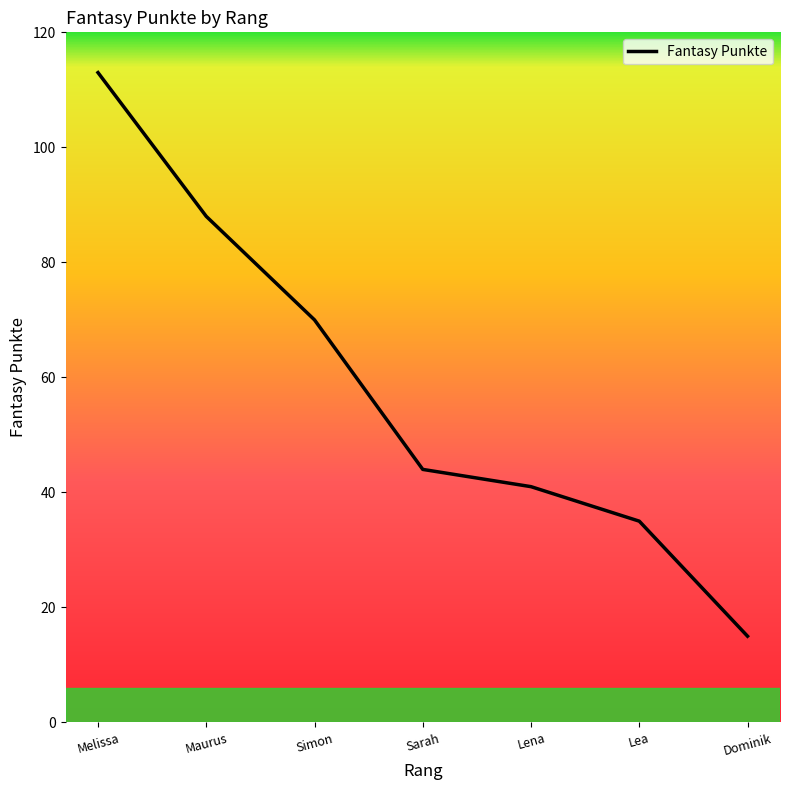

List the labels in order of value, largest first.

Melissa, Maurus, Simon, Sarah, Lena, Lea, Dominik